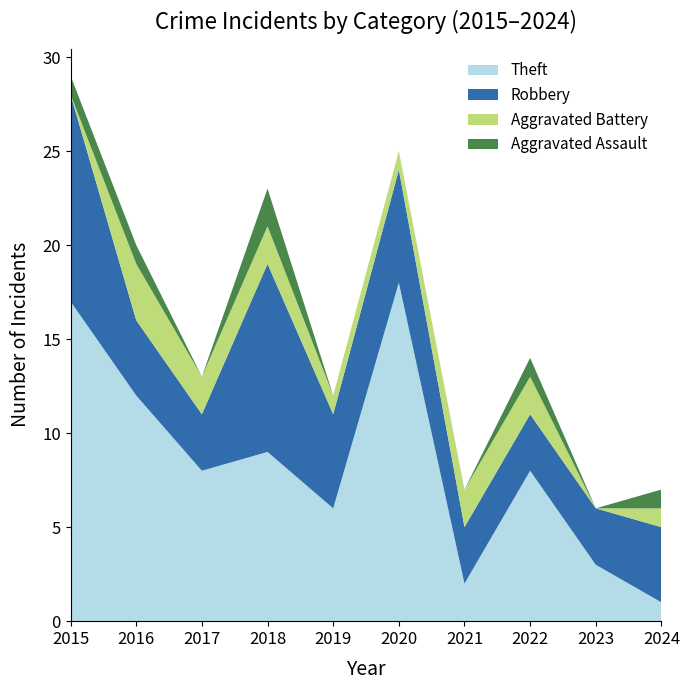

Reading right to left, what are all the values shown in this chart?

Theft: 1	3	8	2	18	6	9	8	12	17
Robbery: 4	3	3	3	6	5	10	3	4	11
Aggravated Battery: 1	0	2	2	1	1	2	2	3	0
Aggravated Assault: 1	0	1	0	0	0	2	0	1	1